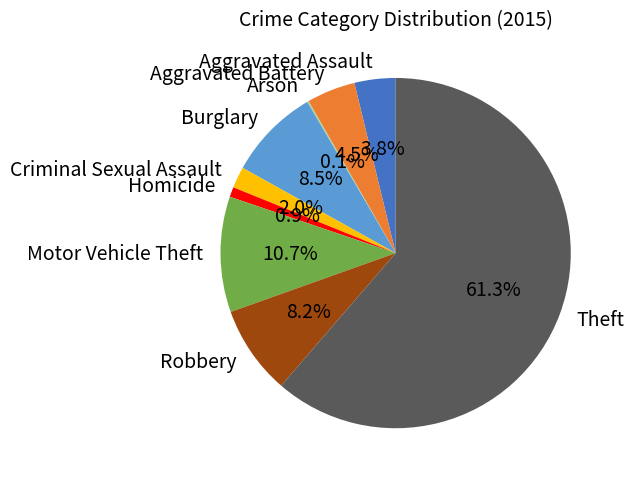

Is Homicide the majority of the pie?

No